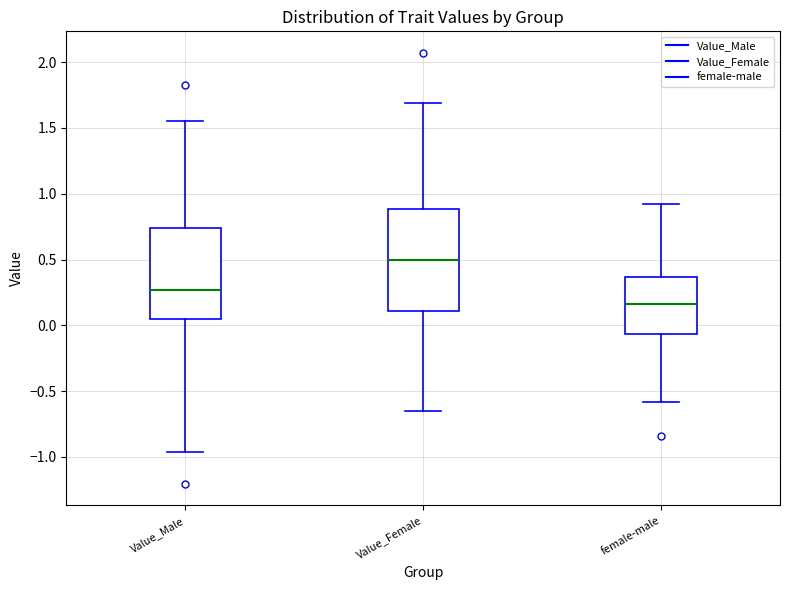

Which box's median line is the highest?

Value_Female